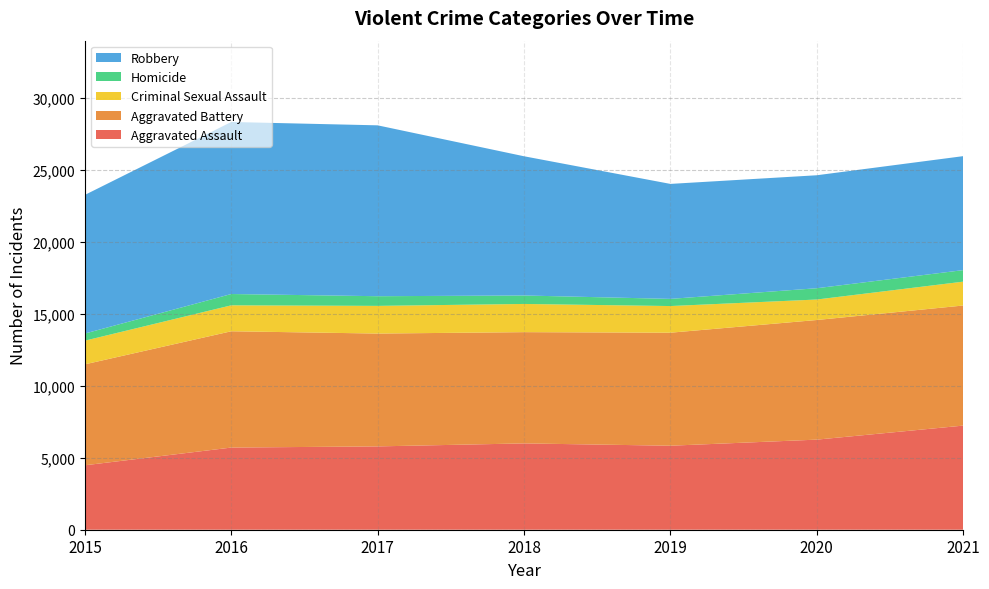

Reading left to right, transcribe all the data shown in this chart.

Aggravated Assault: 4480	5712	5793	6001	5840	6263	7238
Aggravated Battery: 7018	8085	7845	7735	7857	8317	8349
Criminal Sexual Assault: 1646	1804	1924	1960	1853	1424	1659
Homicide: 496	786	672	589	498	785	802
Robbery: 9638	11960	11880	9679	7994	7854	7923